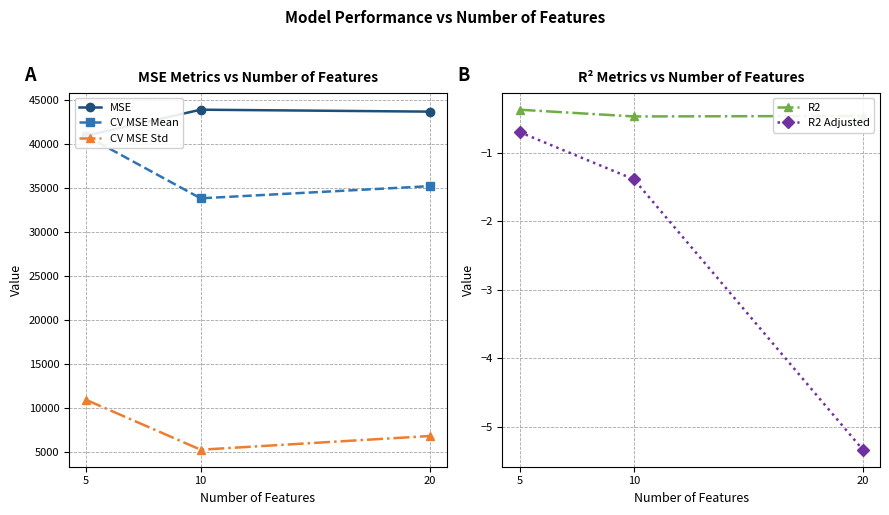

The MSE series shows 43950.6 at 10. True or false?

True